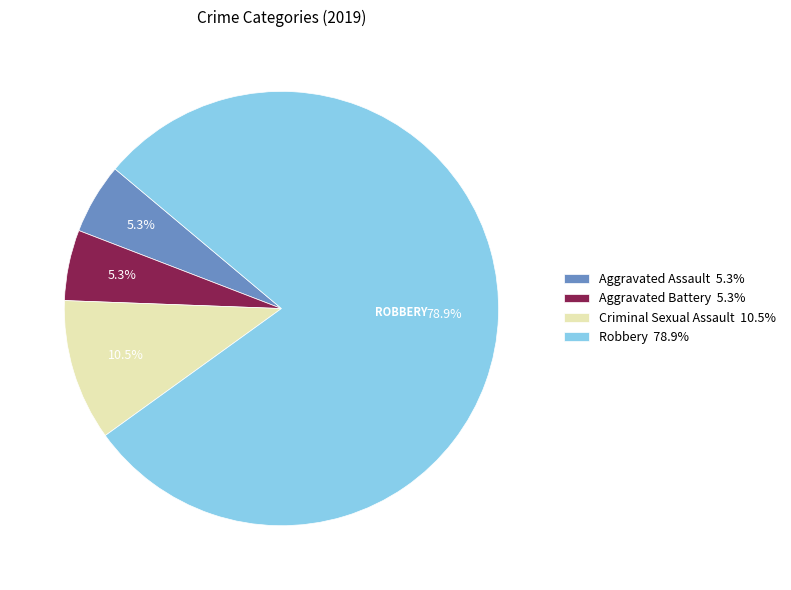

Do Robbery and Criminal Sexual Assault together represent more than half of the pie?

Yes